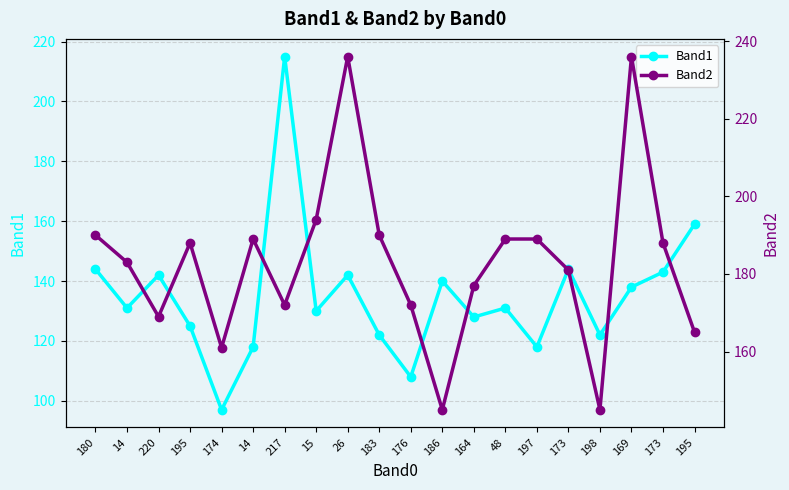

Is this an area chart (filled region under the line)?

No